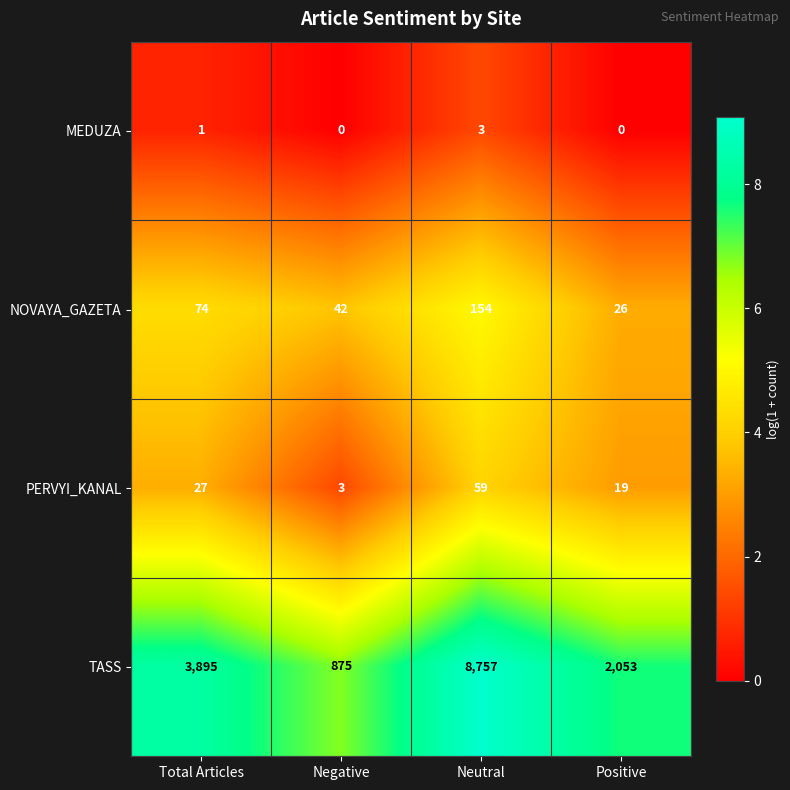

What is the difference between the second highest and second lowest values in the NOVAYA_GAZETA series?

32